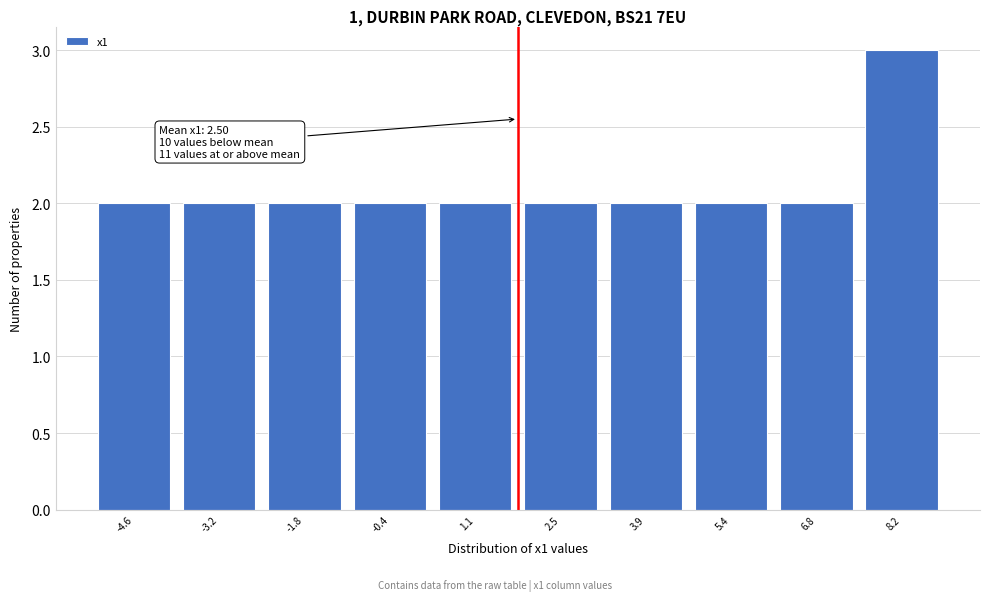

Reading right to left, transcribe all the data shown in this chart.

3	2	2	2	2	2	2	2	2	2